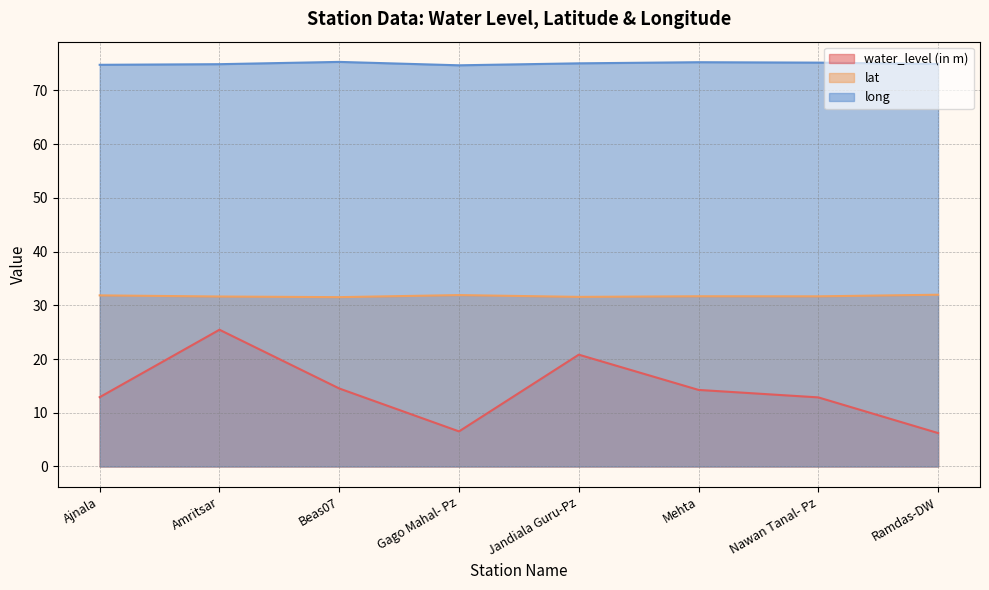

What is the label of the 6th point from the left?

Mehta